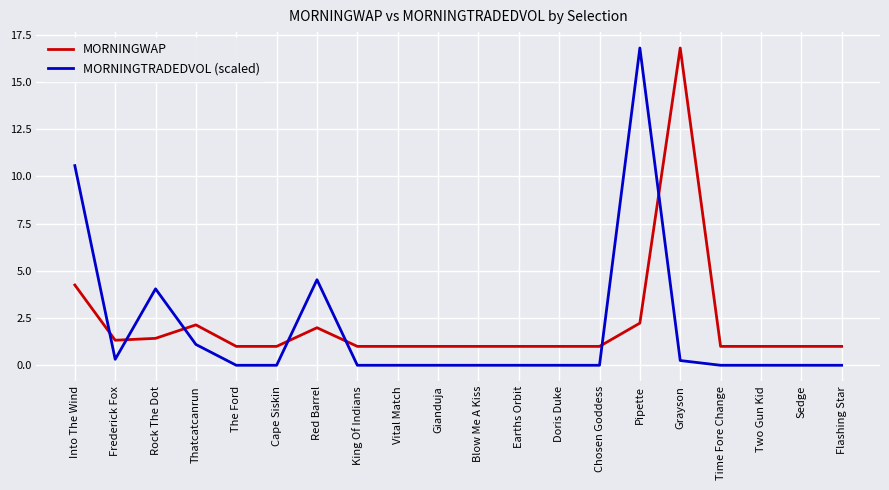

What is the difference between the maximum and second lowest values in the MORNINGTRADEDVOL (scaled) series?

16.8